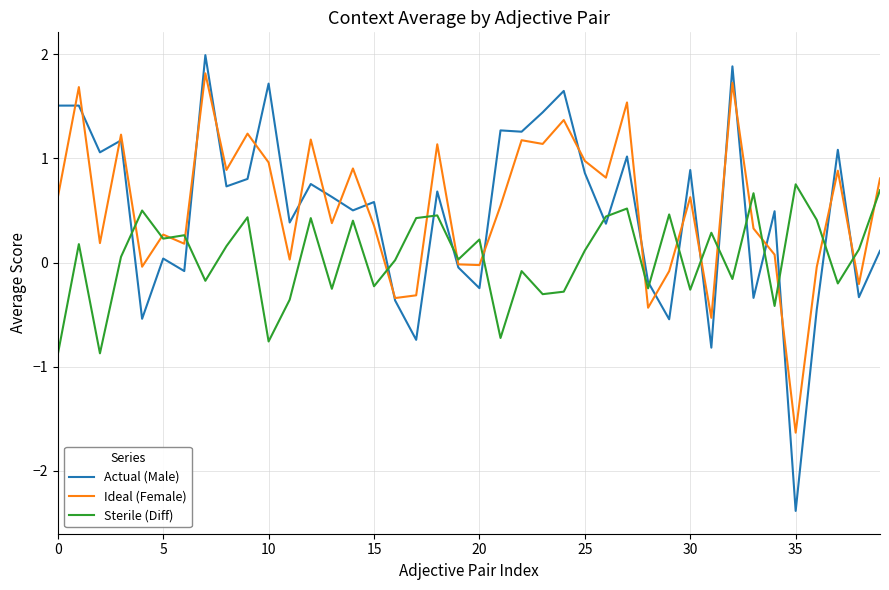

Which series has the largest range (max minus min)?

Actual (Male)